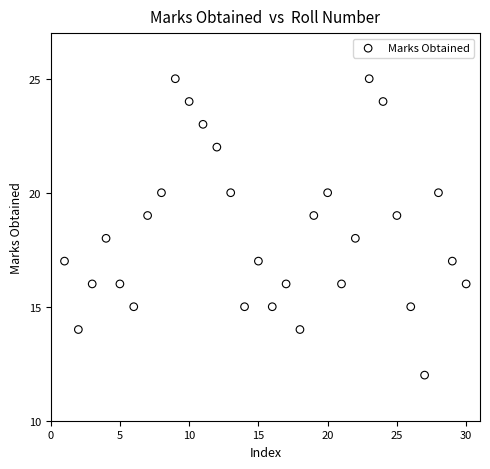

What is the range of Y values (max minus min)?

13